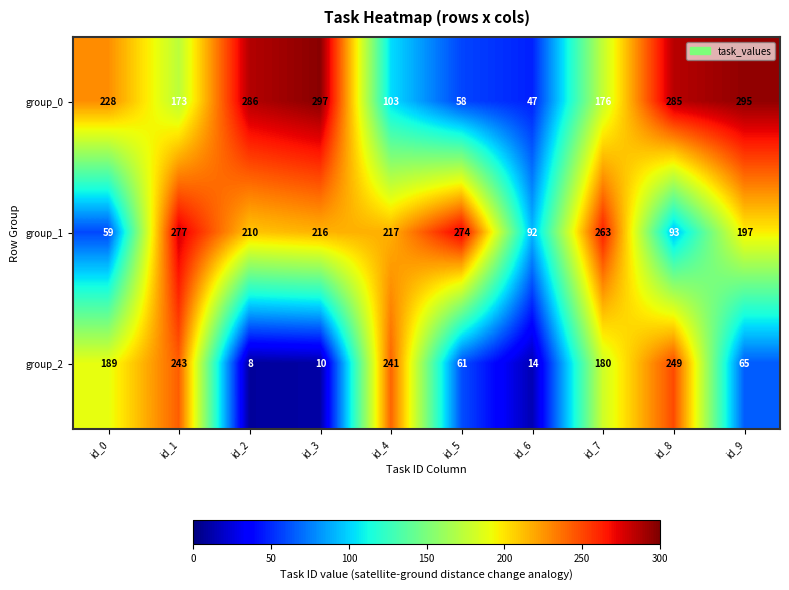

Between id_3 and id_5, which series saw the biggest shift?

group_0